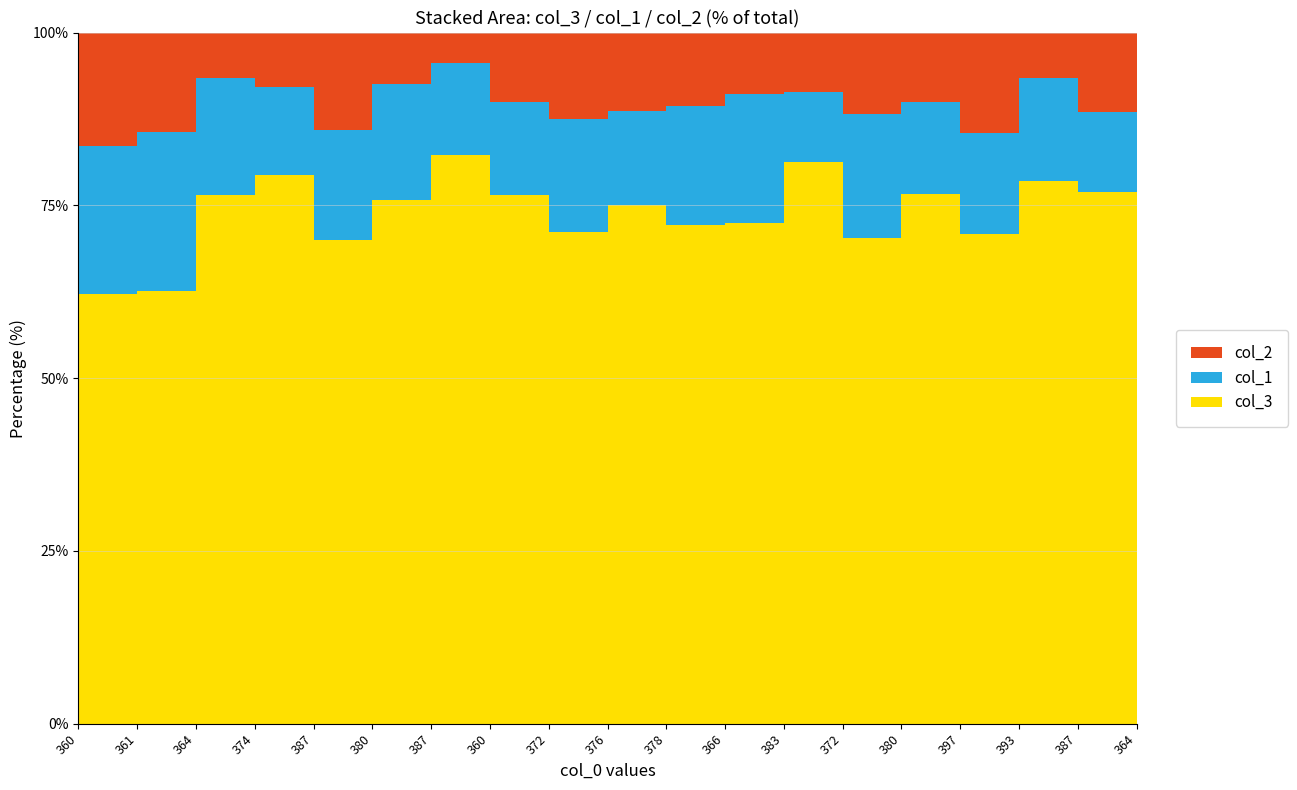

Reading right to left, transcribe all the data shown in this chart.

col_3: 364=103	387=87	393=84	397=73	380=92	372=90	383=95	366=97	378=88	376=93	372=91	360=107	387=93	380=91	387=79	374=100	364=104	361=87	360=87
col_1: 364=24	387=13	393=16	397=15	380=16	372=23	383=12	366=25	378=21	376=17	372=21	360=19	387=15	380=20	387=18	374=16	364=23	361=32	360=30
col_2: 364=9	387=13	393=7	397=15	380=12	372=15	383=10	366=12	378=13	376=14	372=16	360=14	387=5	380=9	387=16	374=10	364=9	361=20	360=23